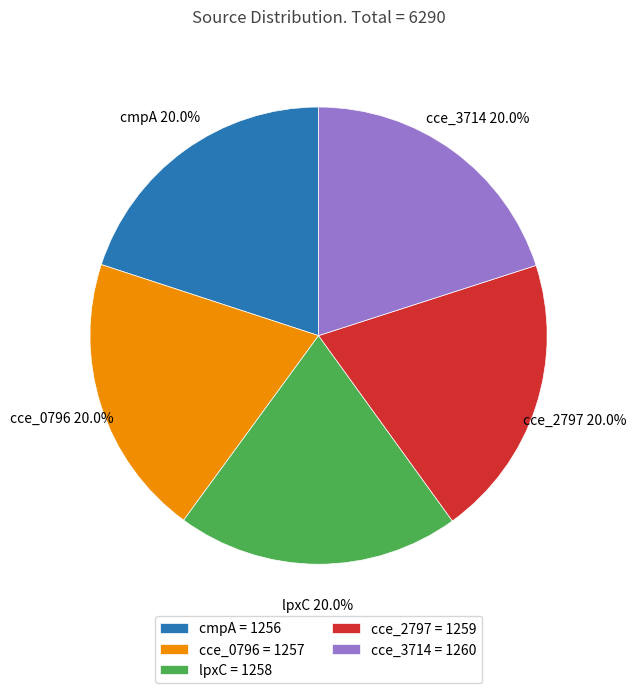

Is cmpA the majority of the pie?

No